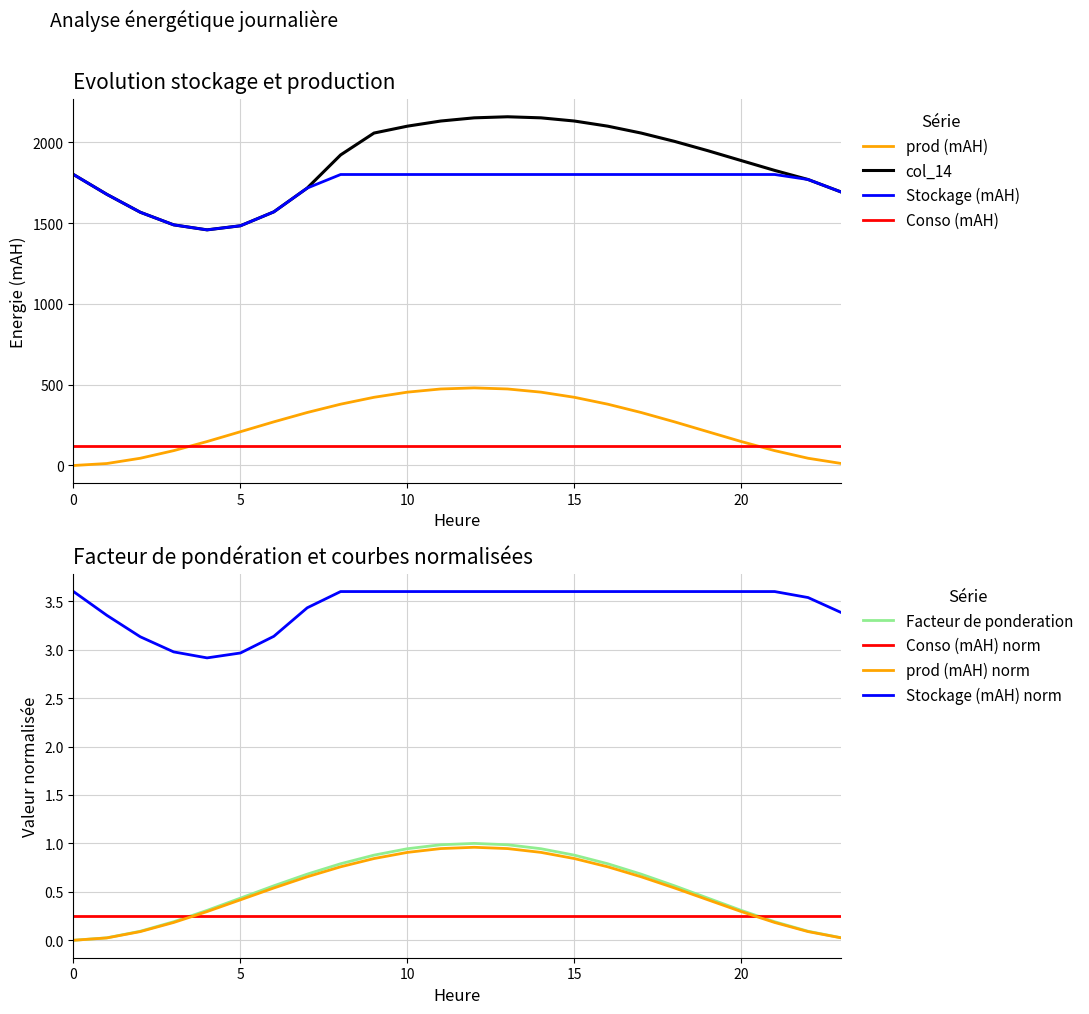

What is the total value across all series at 18?

4075.5